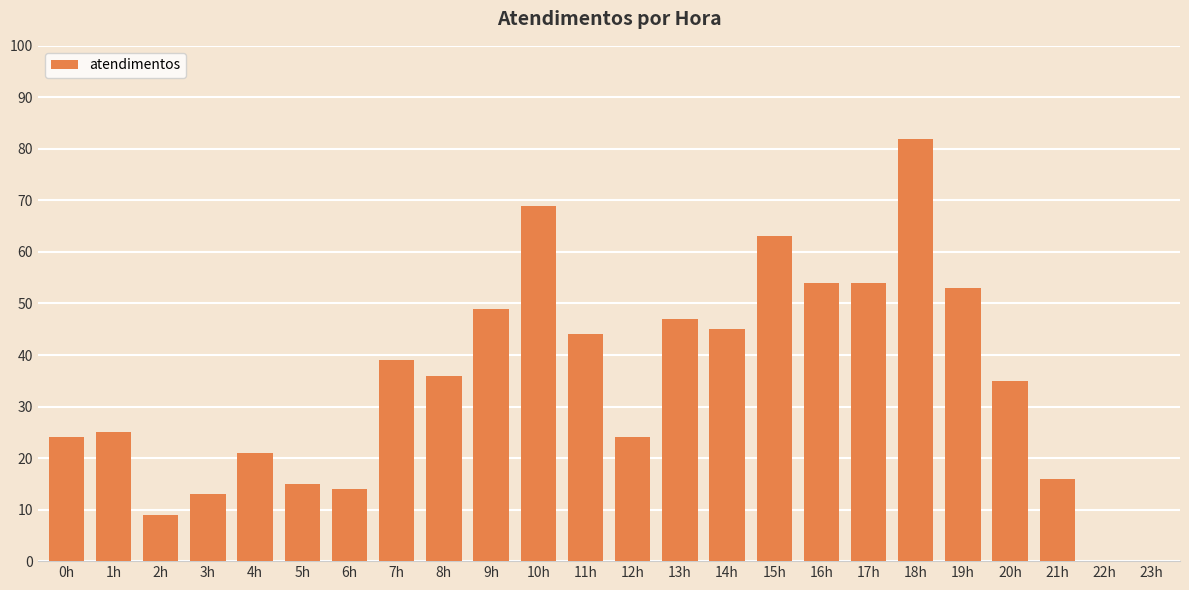

What is the maximum value shown in the chart?

82